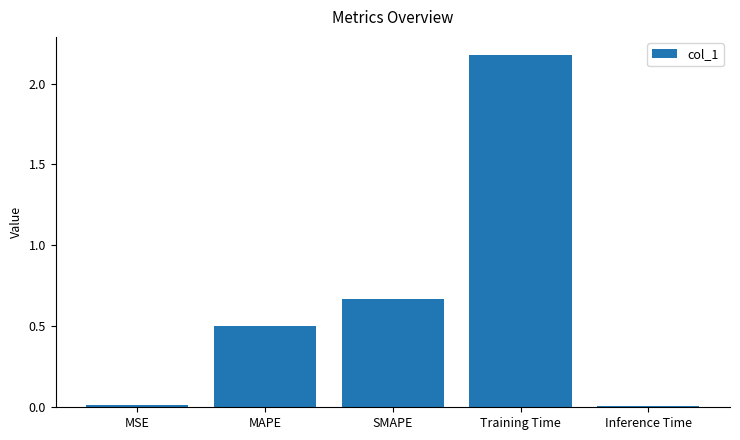

Where is the data nearest to the value 1?

SMAPE